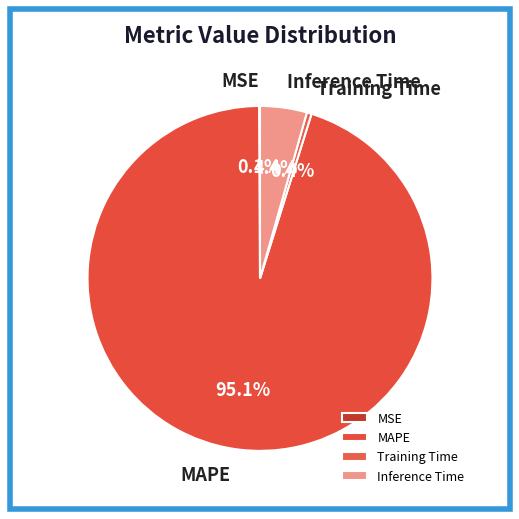

How much of the chart is everything except MAPE?

4.9%